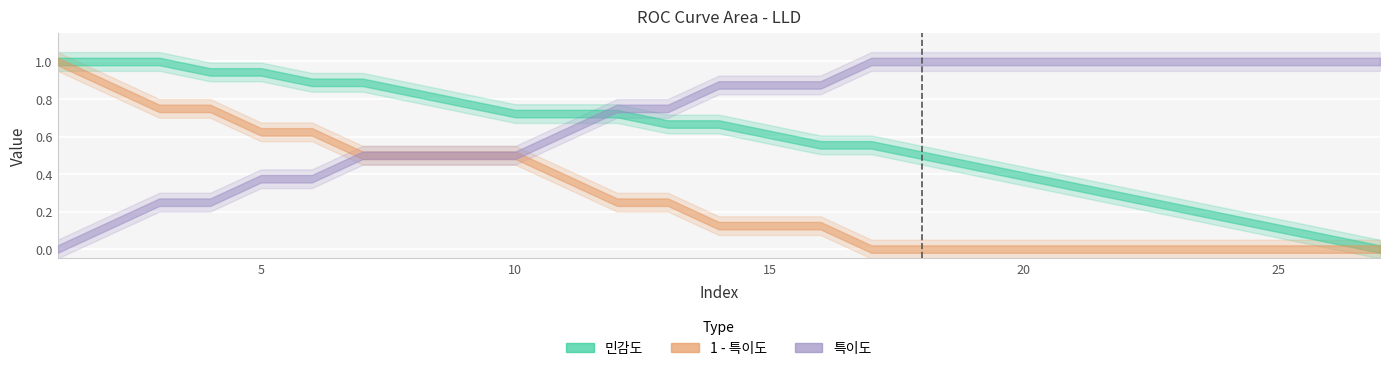

Reading left to right, extract all data points from this chart.

민감도: 1.0	1.0	1.0	0.9	0.9	0.9	0.9	0.8	0.8	0.7	0.7	0.7	0.7	0.7	0.6	0.6	0.6	0.5	0.4	0.4	0.3	0.3	0.2	0.2	0.1	0.1	0.0
1 - 특이도: 1.0	0.9	0.8	0.8	0.6	0.6	0.5	0.5	0.5	0.5	0.4	0.2	0.2	0.1	0.1	0.1	0.0	0.0	0.0	0.0	0.0	0.0	0.0	0.0	0.0	0.0	0.0
특이도: 0.0	0.1	0.2	0.2	0.4	0.4	0.5	0.5	0.5	0.5	0.6	0.8	0.8	0.9	0.9	0.9	1.0	1.0	1.0	1.0	1.0	1.0	1.0	1.0	1.0	1.0	1.0